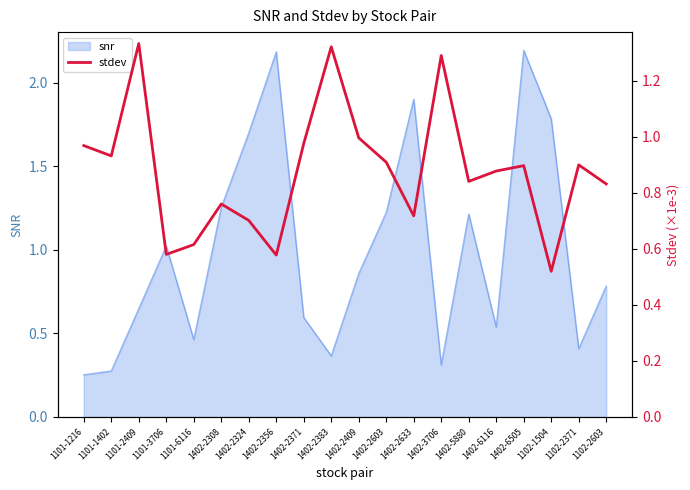

What is the highest value of the snr series?

2.2